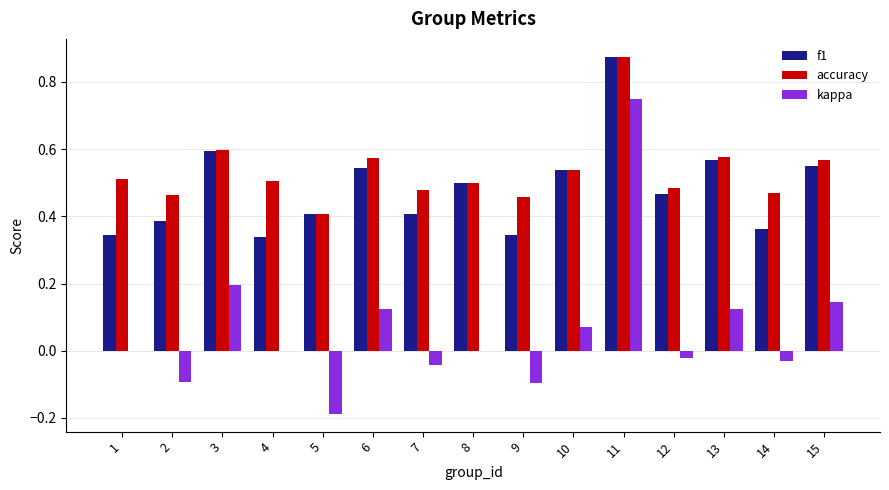

Is it true that accuracy equals 0.2 at 1?

False